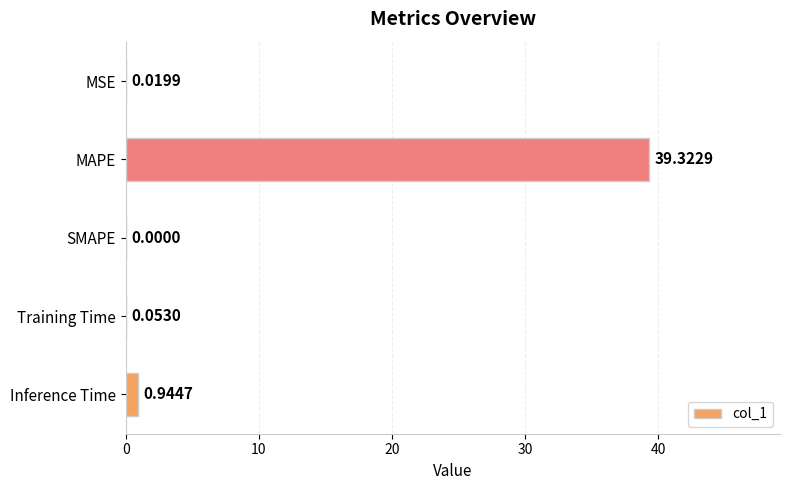

What is the sum of all values?

40.3